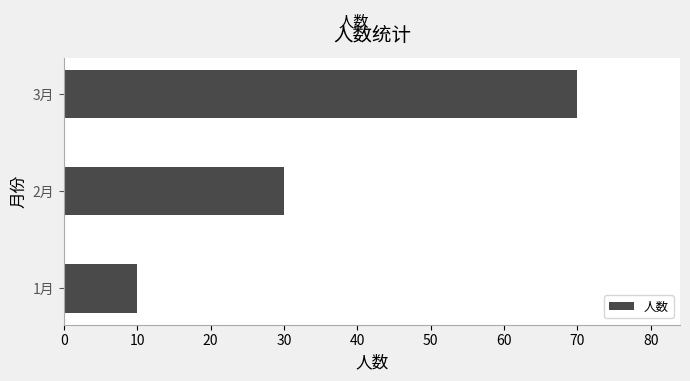

Count the values in the range 10 to 70.

3